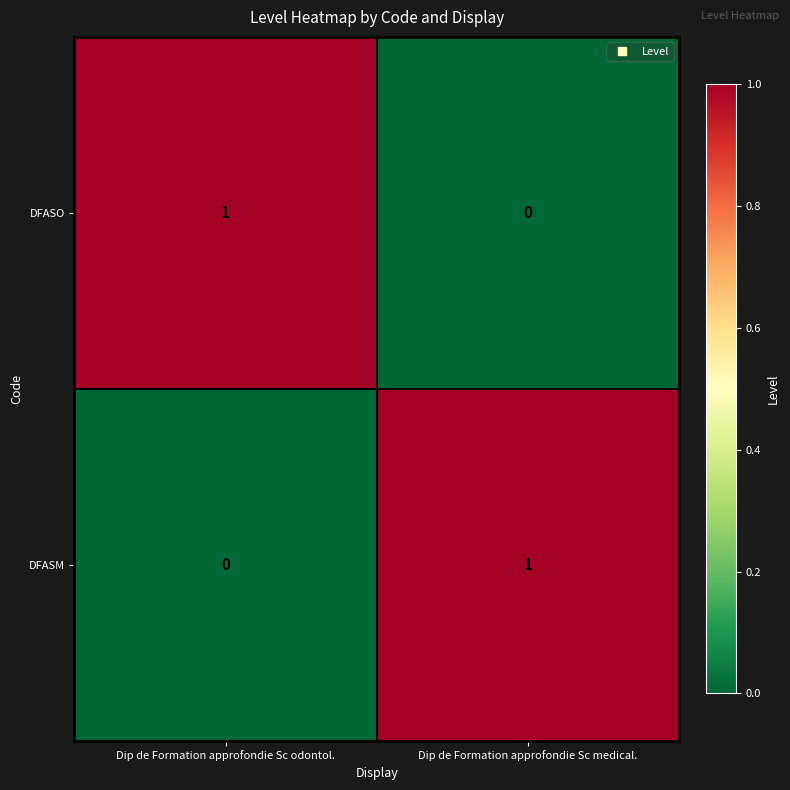

Reading left to right, list all the values displayed in this chart.

DFASO: 1	0
DFASM: 0	1